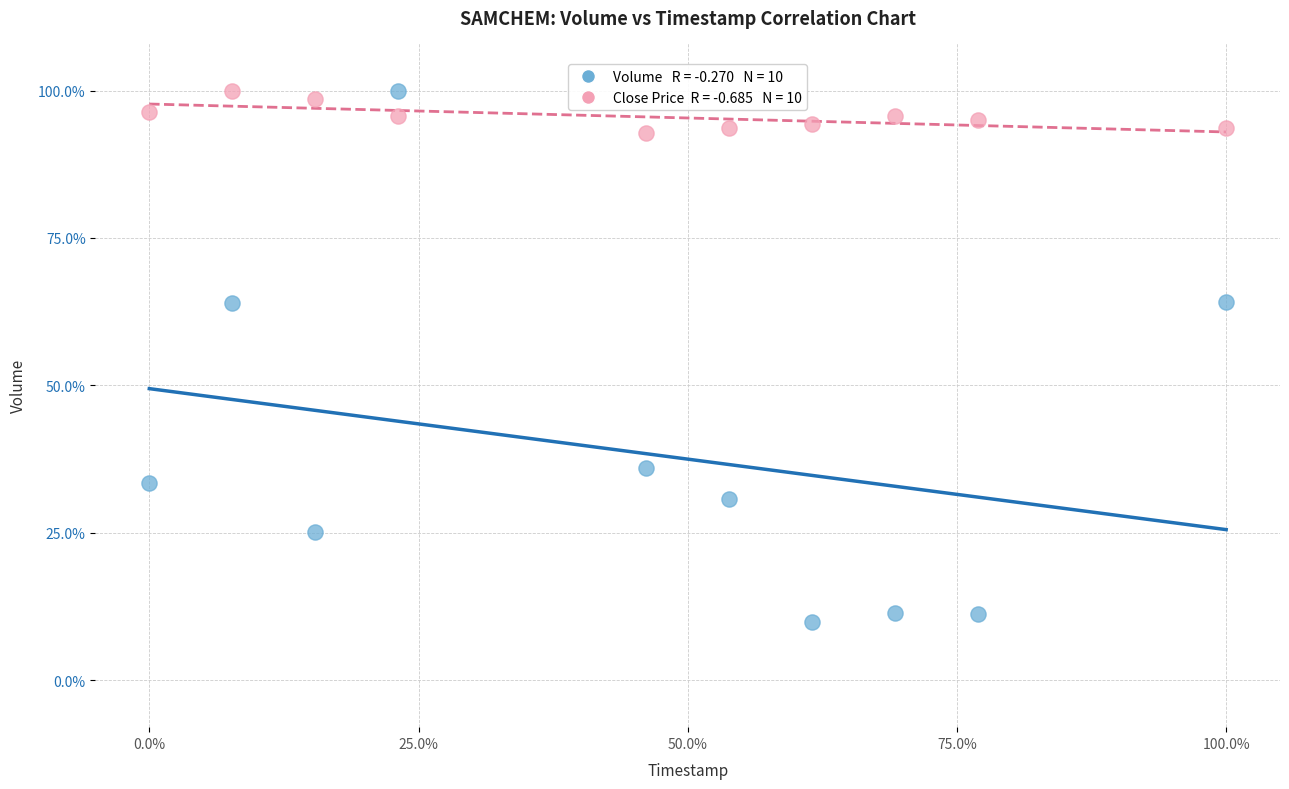

Across all data points, what is the range of X values (max minus min)?

100.0